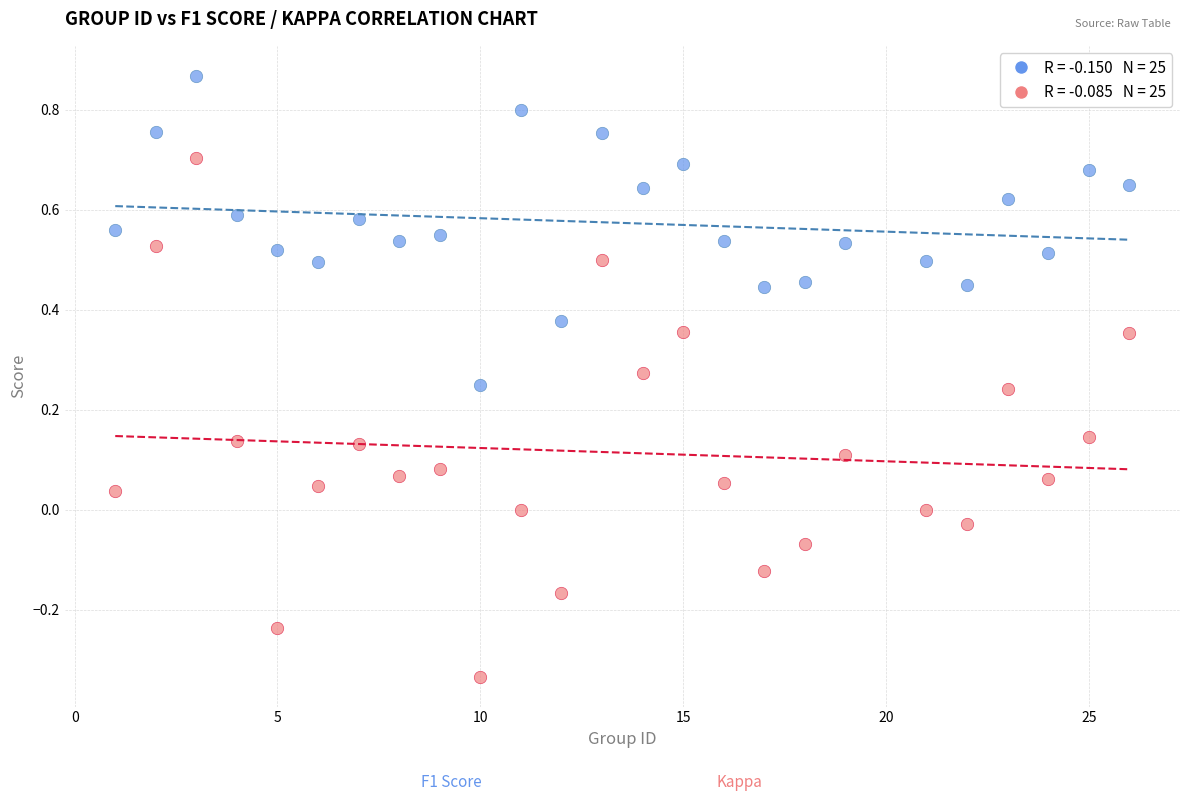

Across all data points, what is the range of Y values (max minus min)?

1.2